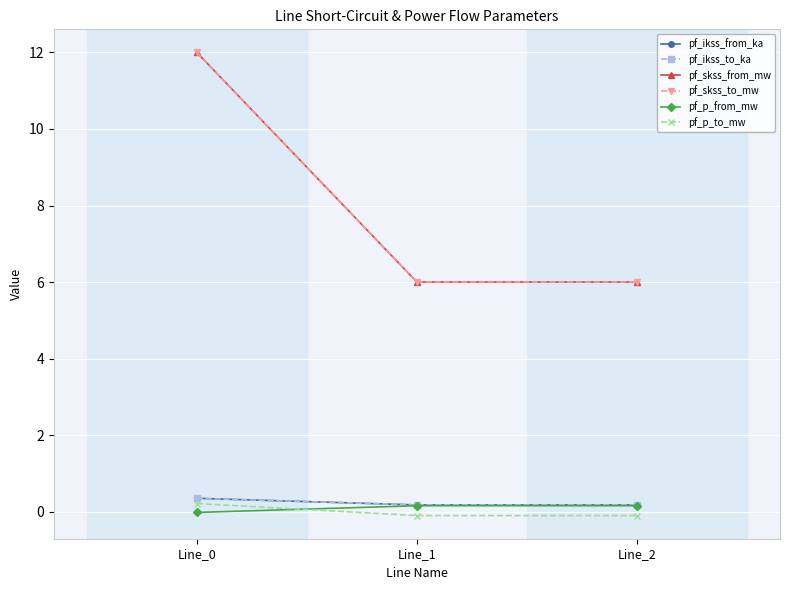

Does the chart have visible grid lines?

Yes